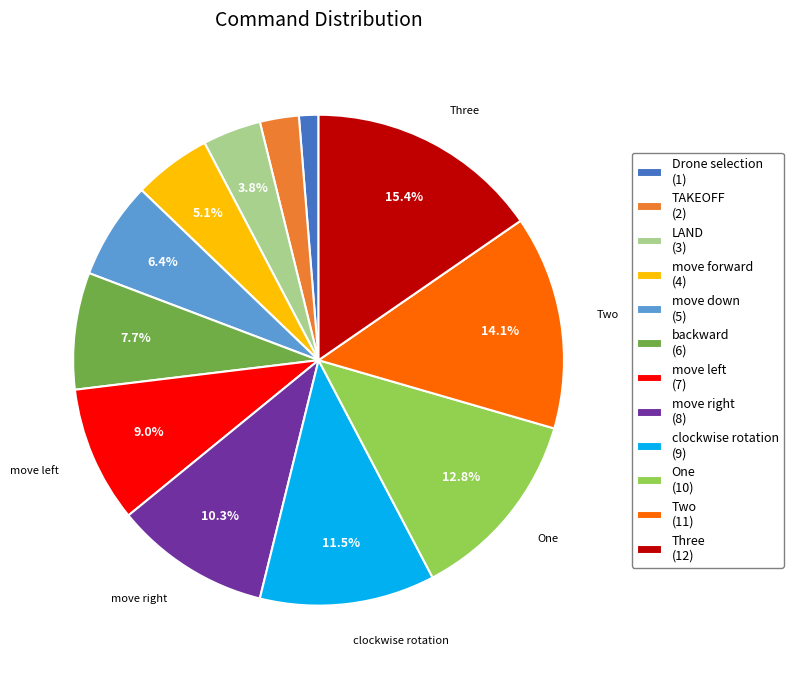

What percentage is the LAND slice, to the nearest percent?

4%